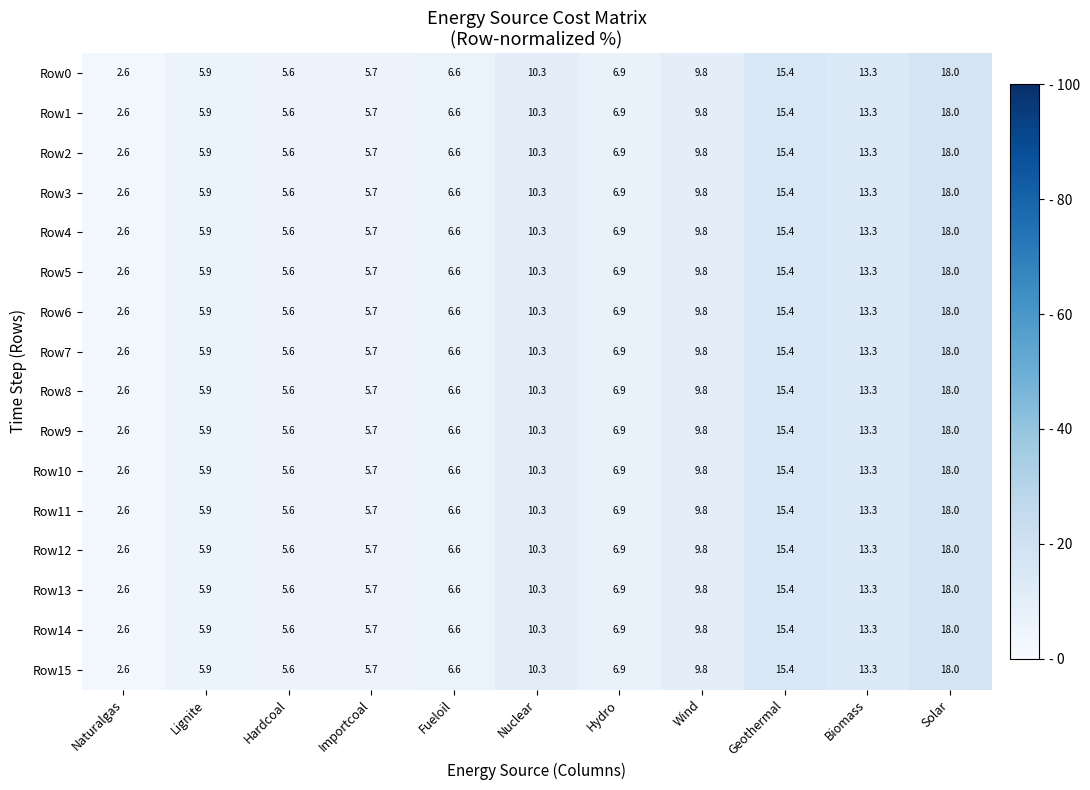

Which label corresponds to the largest value in the chart?

Solar